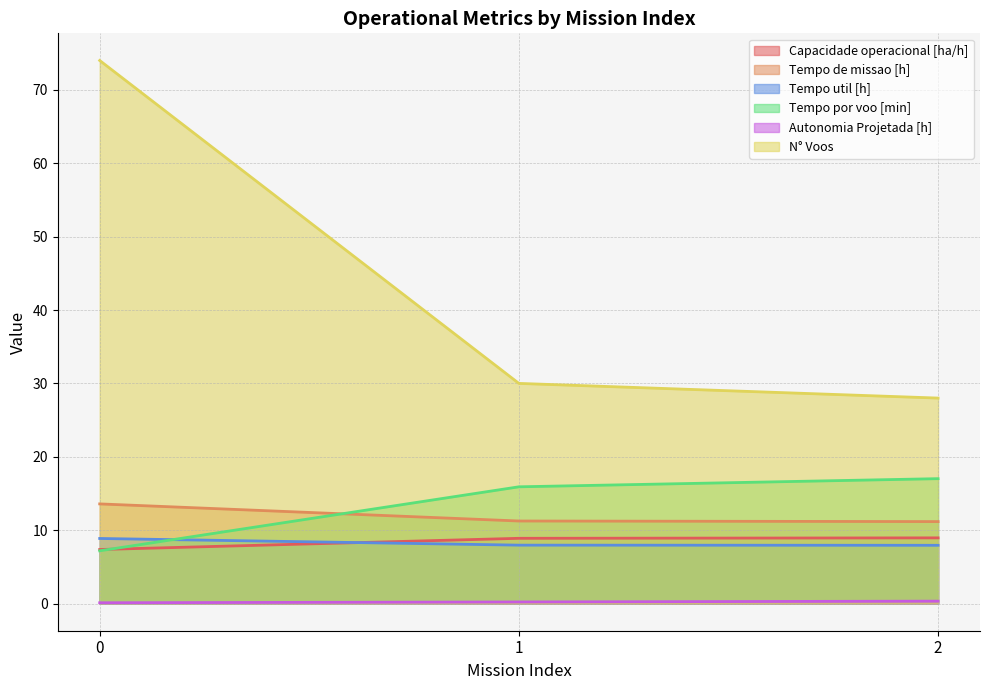

What is the minimum value shown in the chart?

0.1